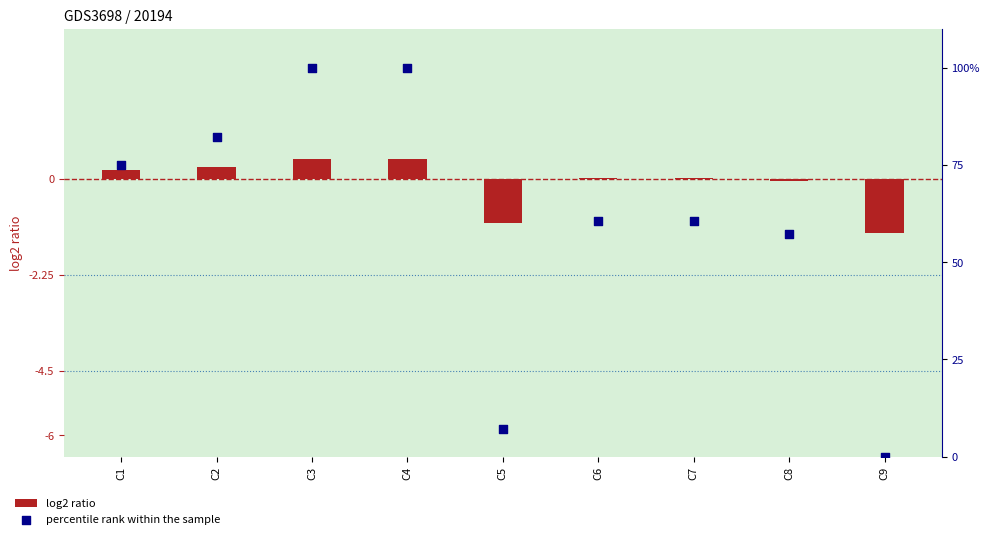

Is the value of percentile rank within the sample at C4 greater than the value of log2 ratio at C3?

Yes